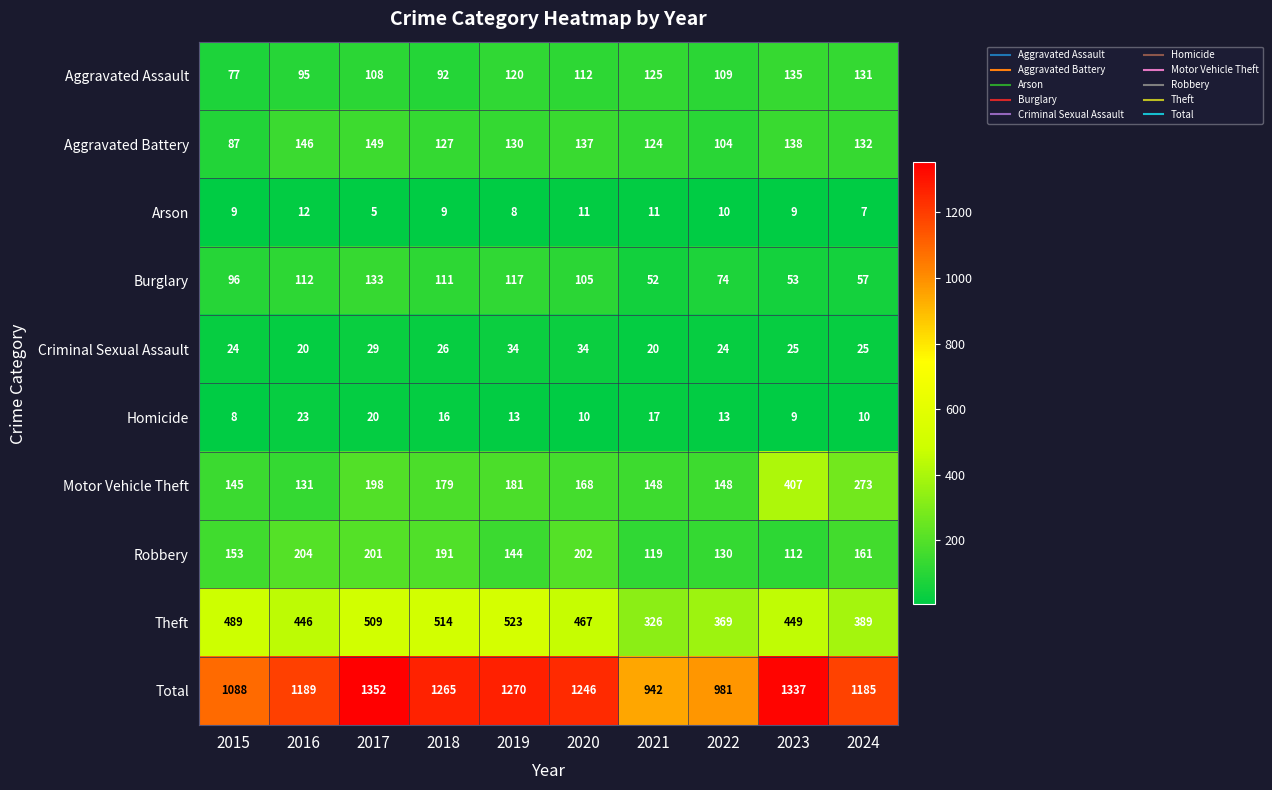

True or false: Theft has a value of 467 at 2020.

True